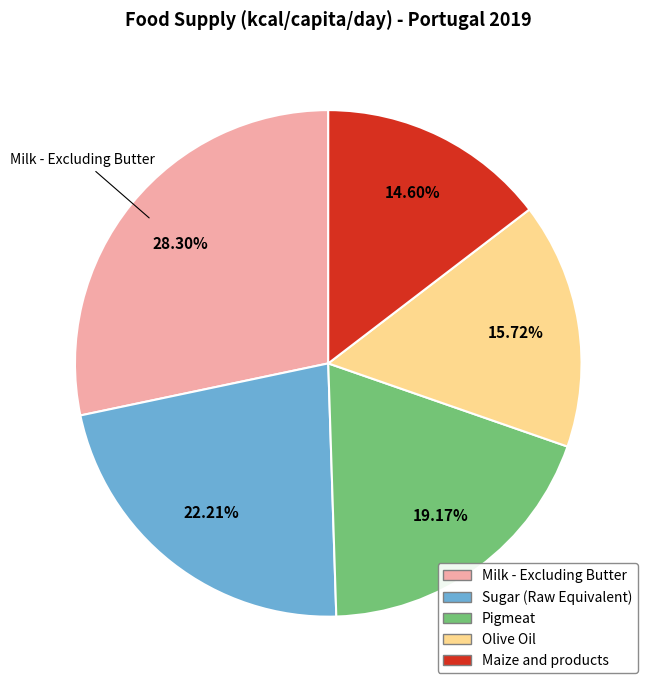

Does any single category account for the majority?

No